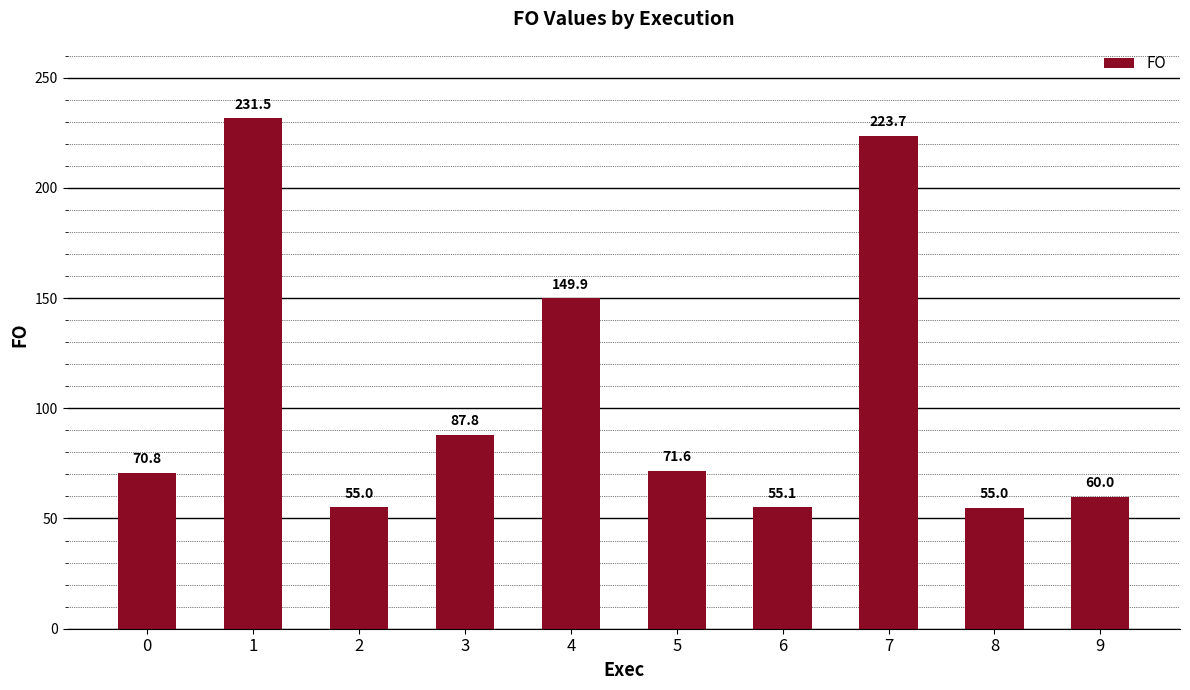

At which category does the chart reach its minimum across all series?

8